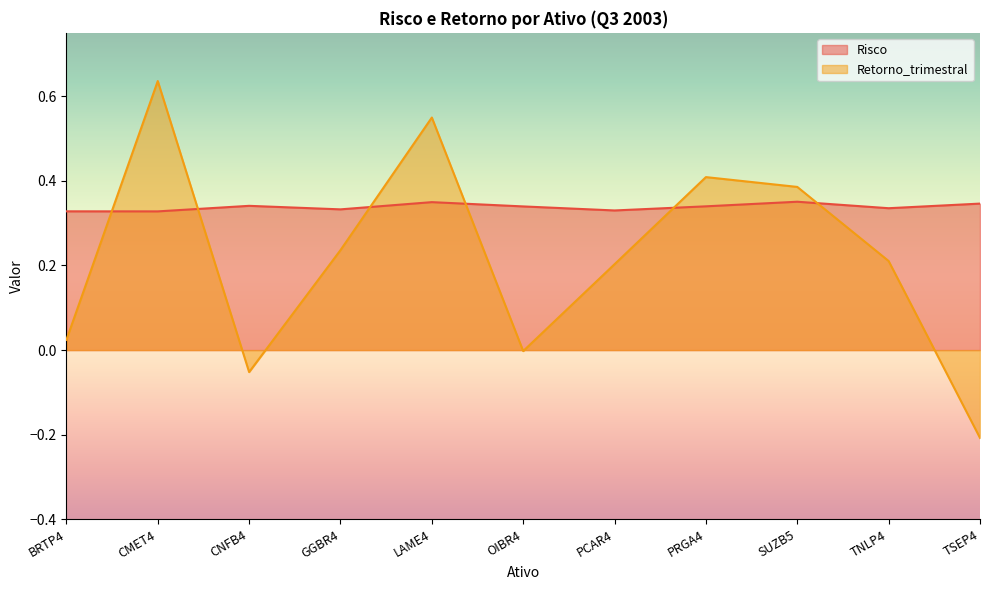

What is the sum of the Risco values at SUZB5 and PRGA4?

0.7